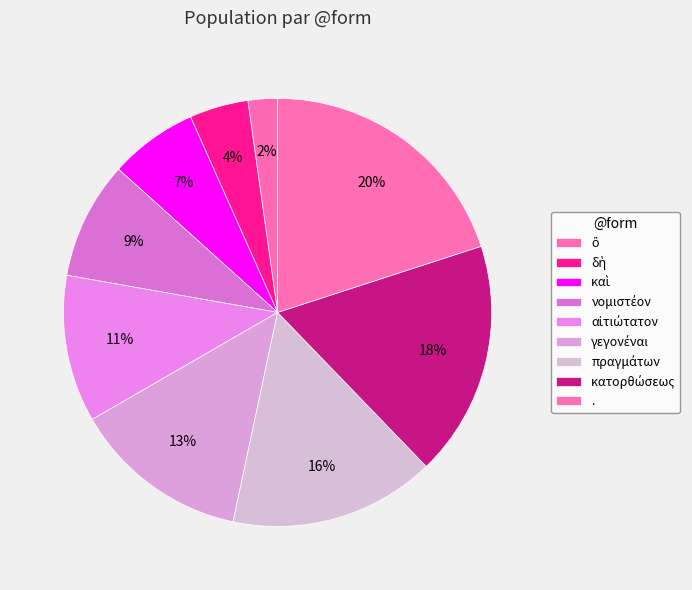

Which slice is the largest?

.